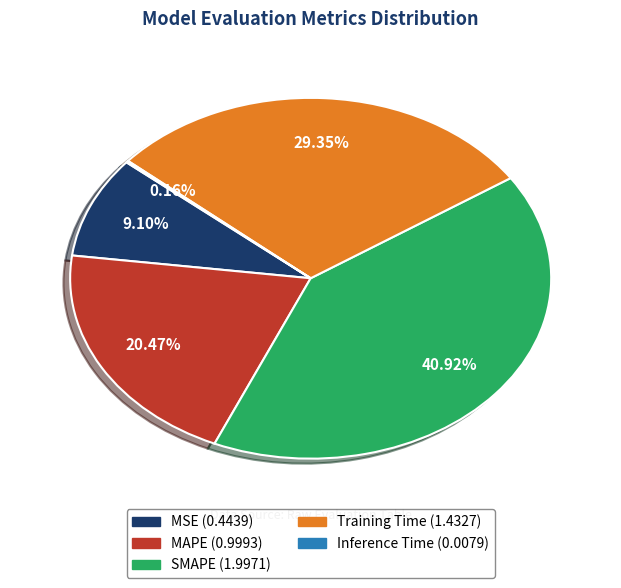

Is the sum of MSE and MAPE greater than half?

No